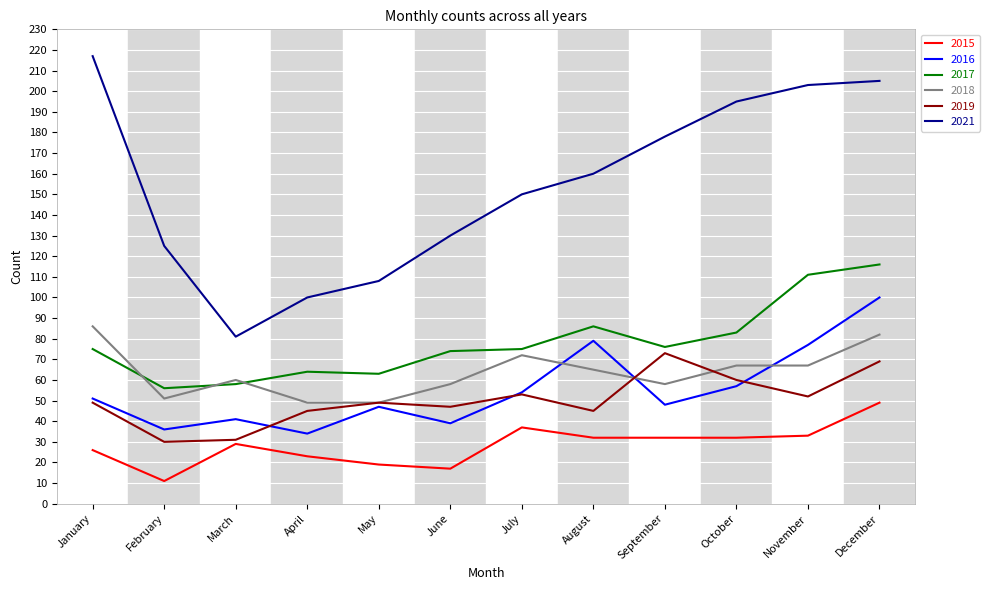

At which label does 2017 reach its peak?

December